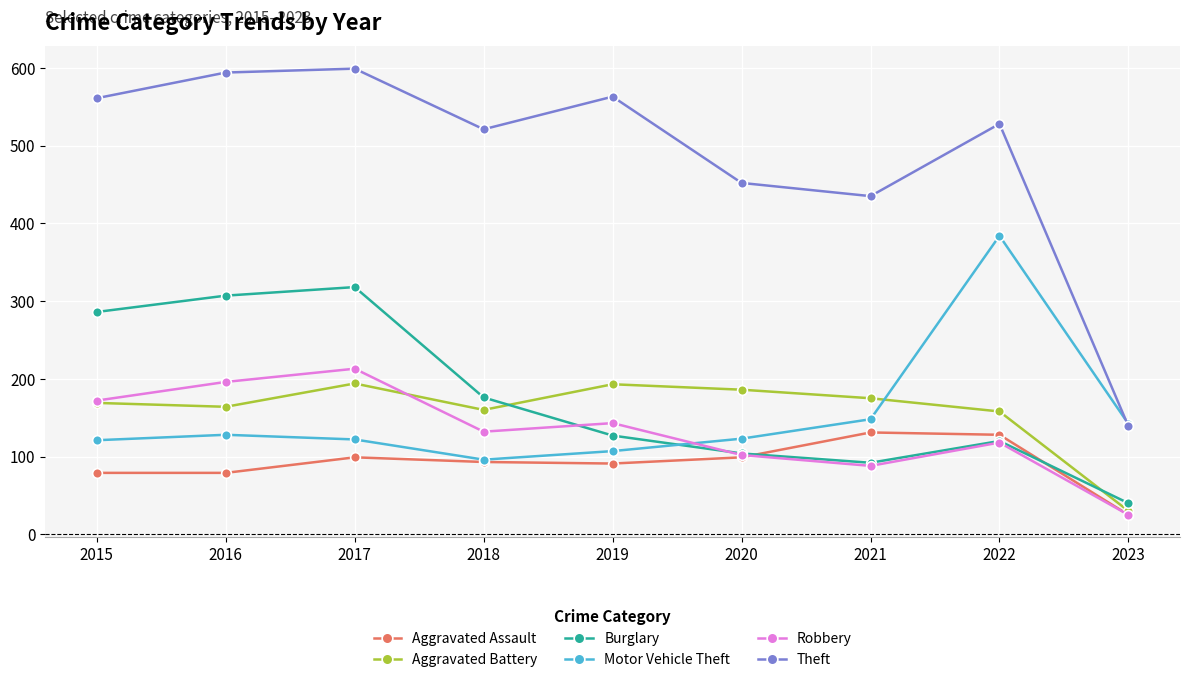

The value of Robbery at 2015 is 226. True or false?

False